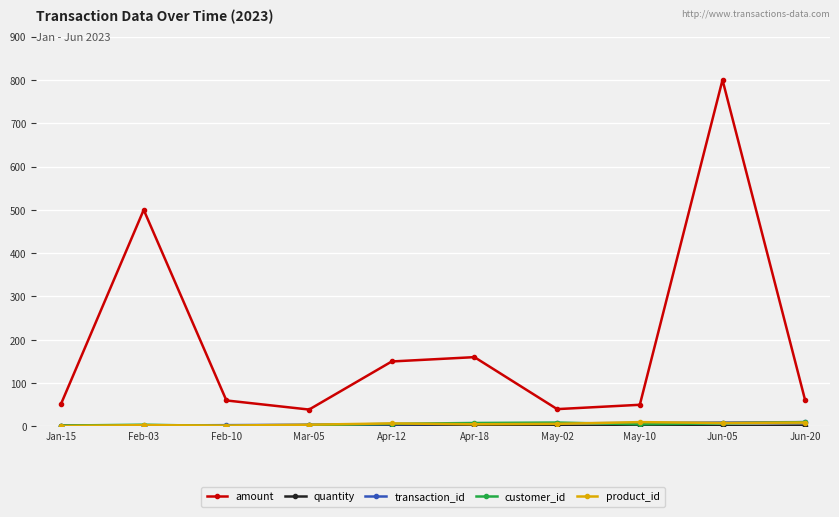

What is the maximum value shown in the chart?

800.0